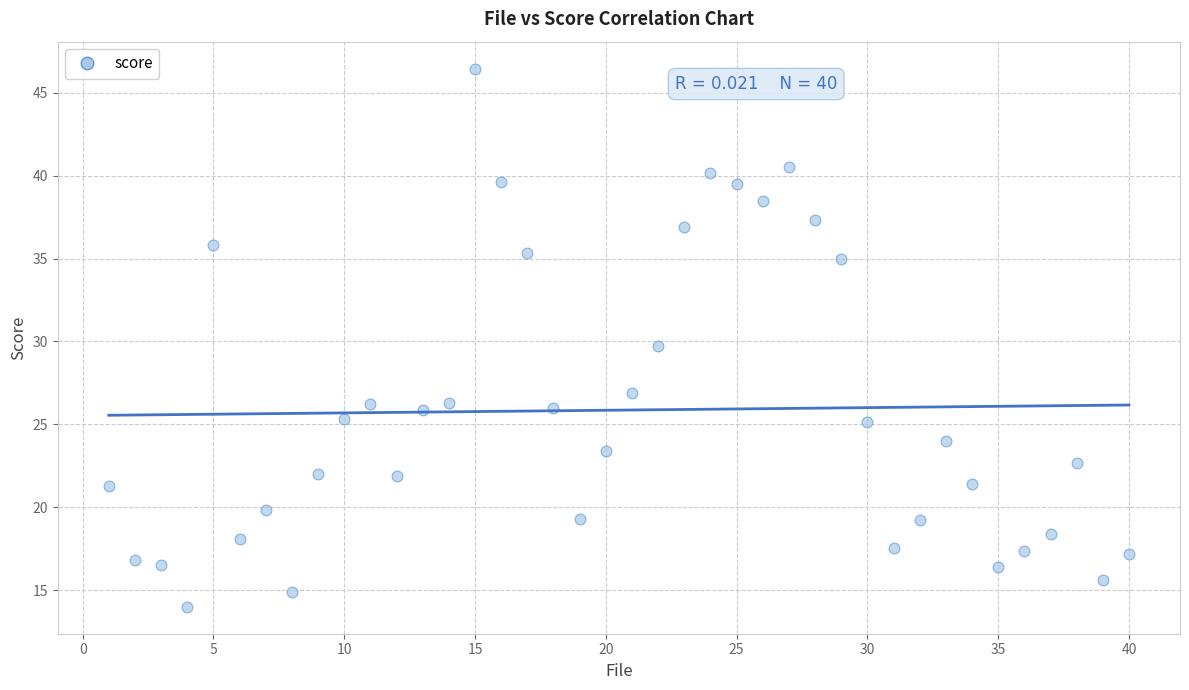

What is the range of Y values (max minus min)?

32.5